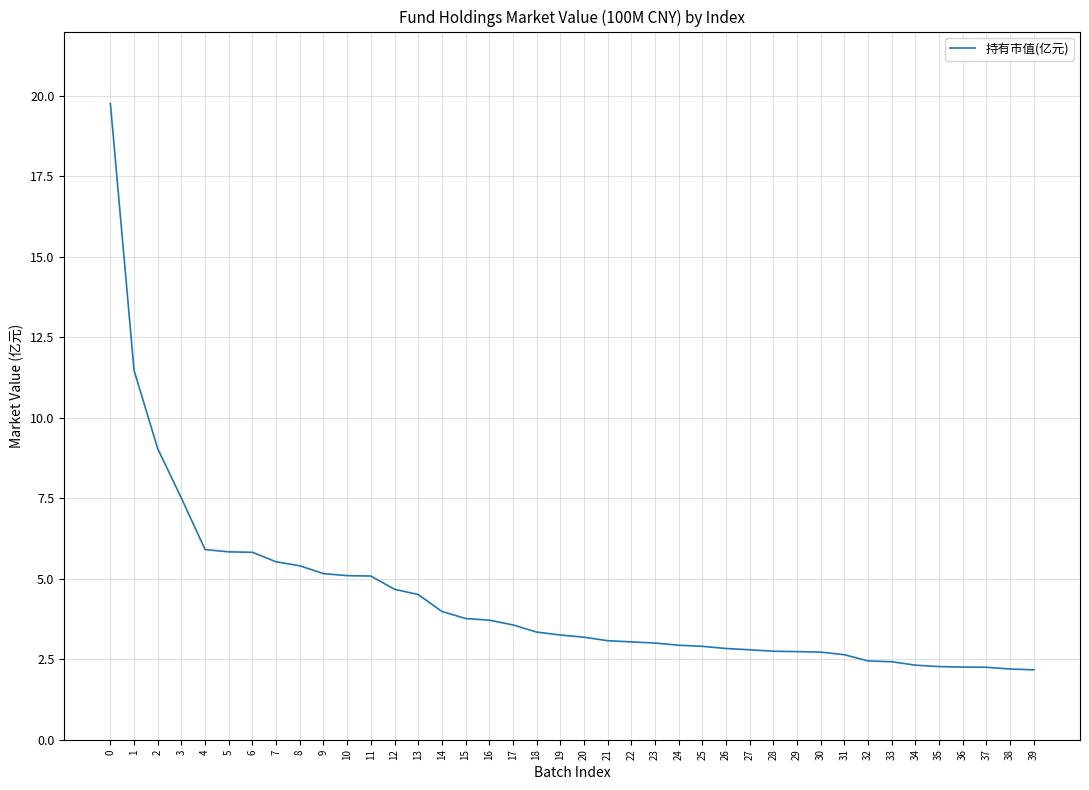

What is the ratio of the value at 39 to the value at 35?

1.0